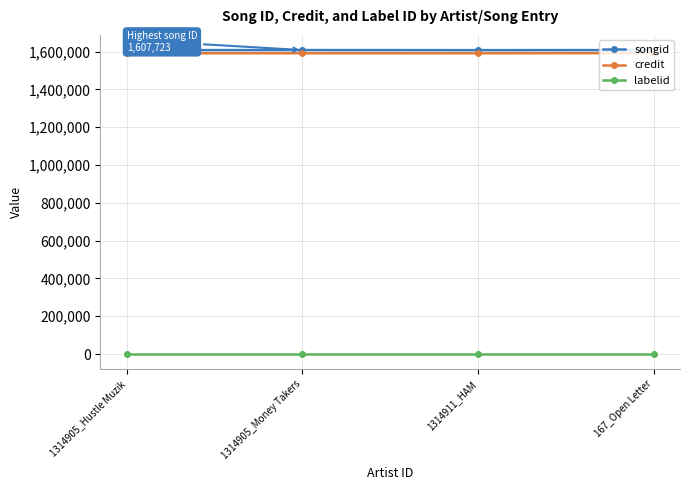

True or false: credit and labelid intersect in this chart.

False